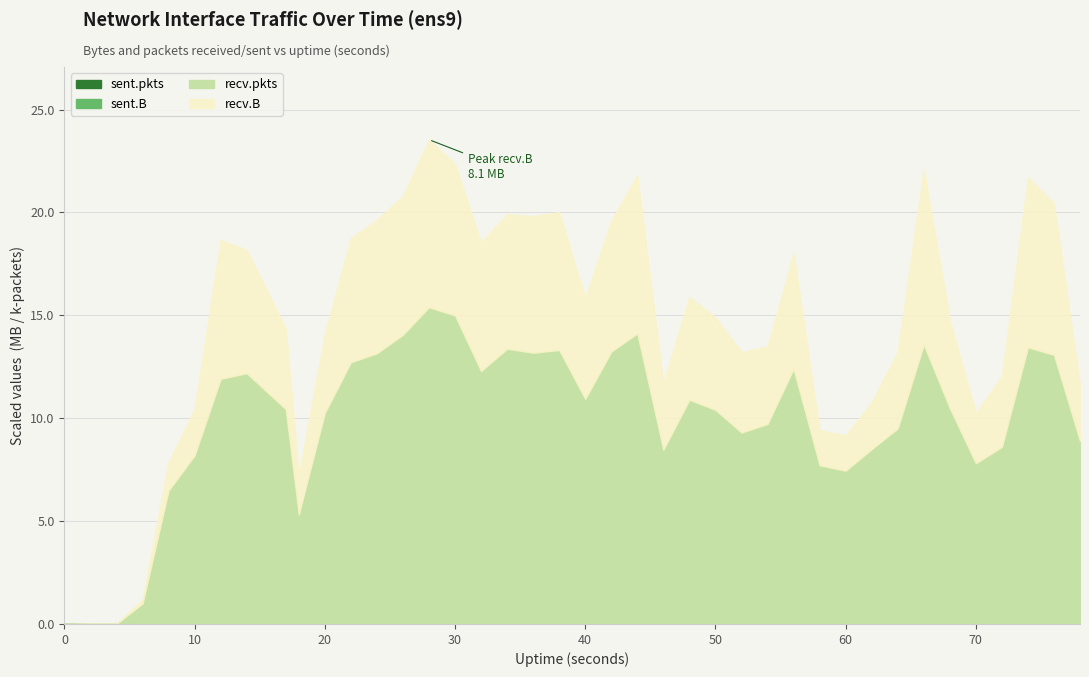

True or false: sent.B and sent.pkts intersect in this chart.

False